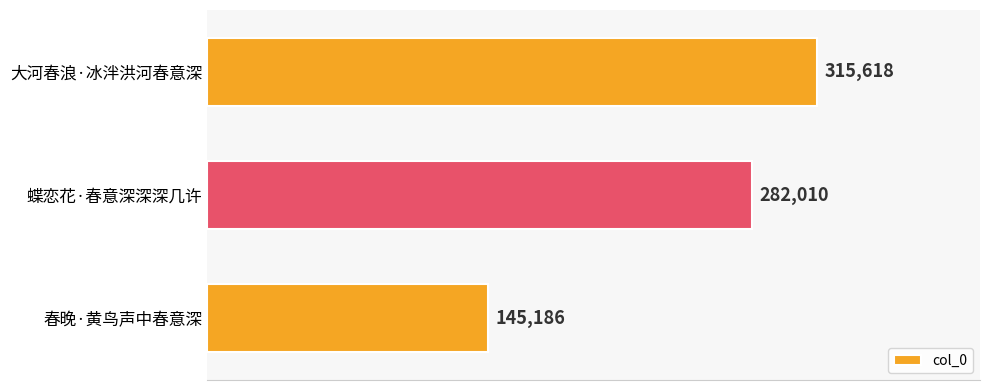

The chart shows a value of 85400 at 春晚·黄鸟声中春意深. True or false?

False